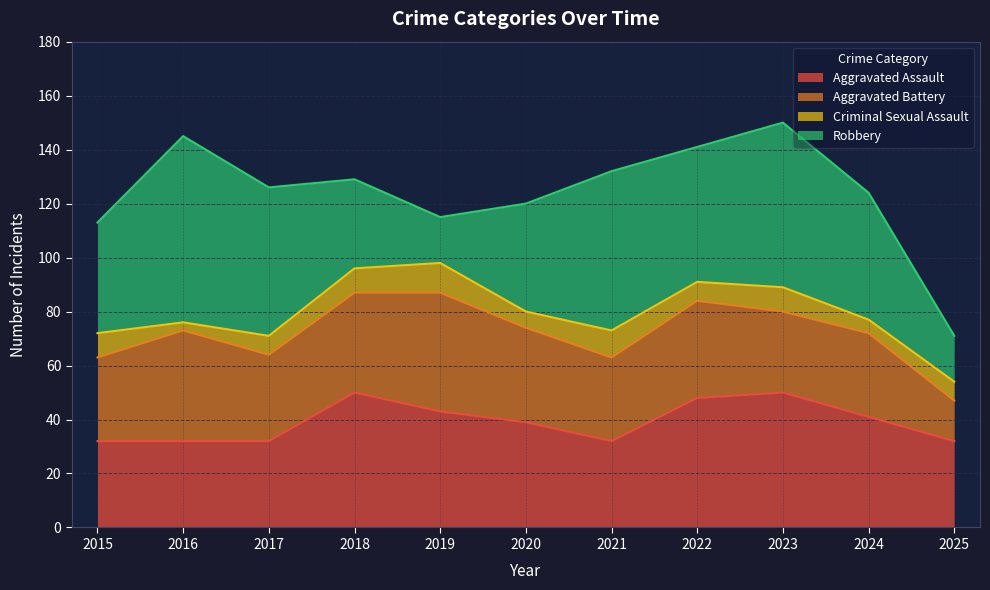

At which category does Aggravated Assault reach its first local peak?

2018